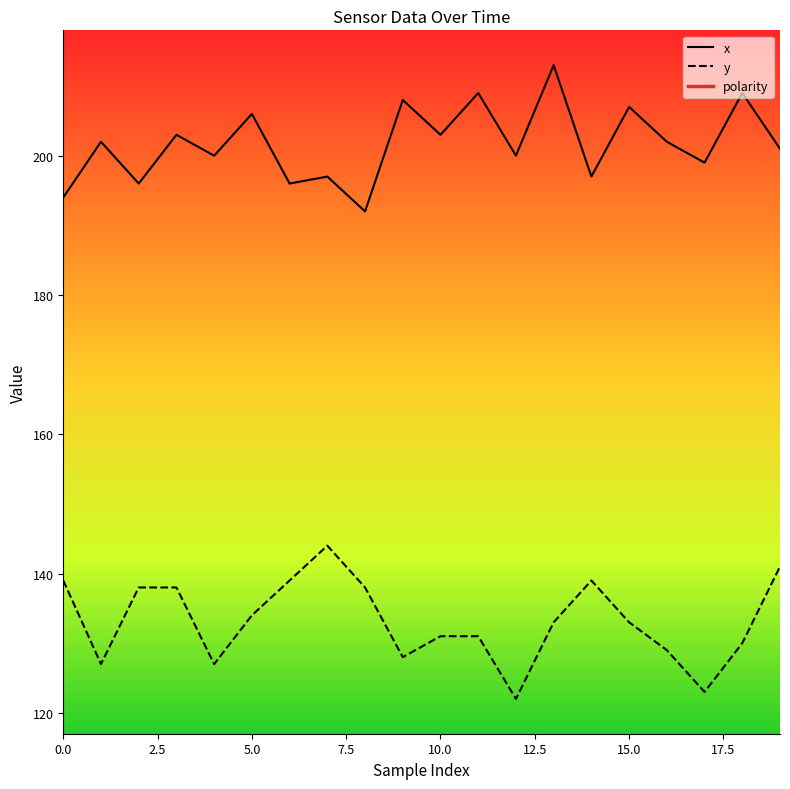

What is the highest value of the y series?

144